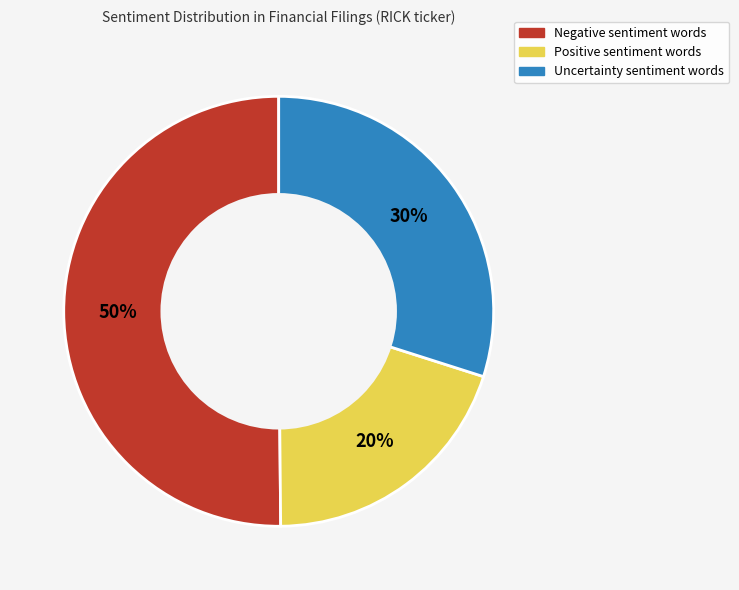

To the nearest percent, what is the difference between the Negative and Positive slice percentages?

30%